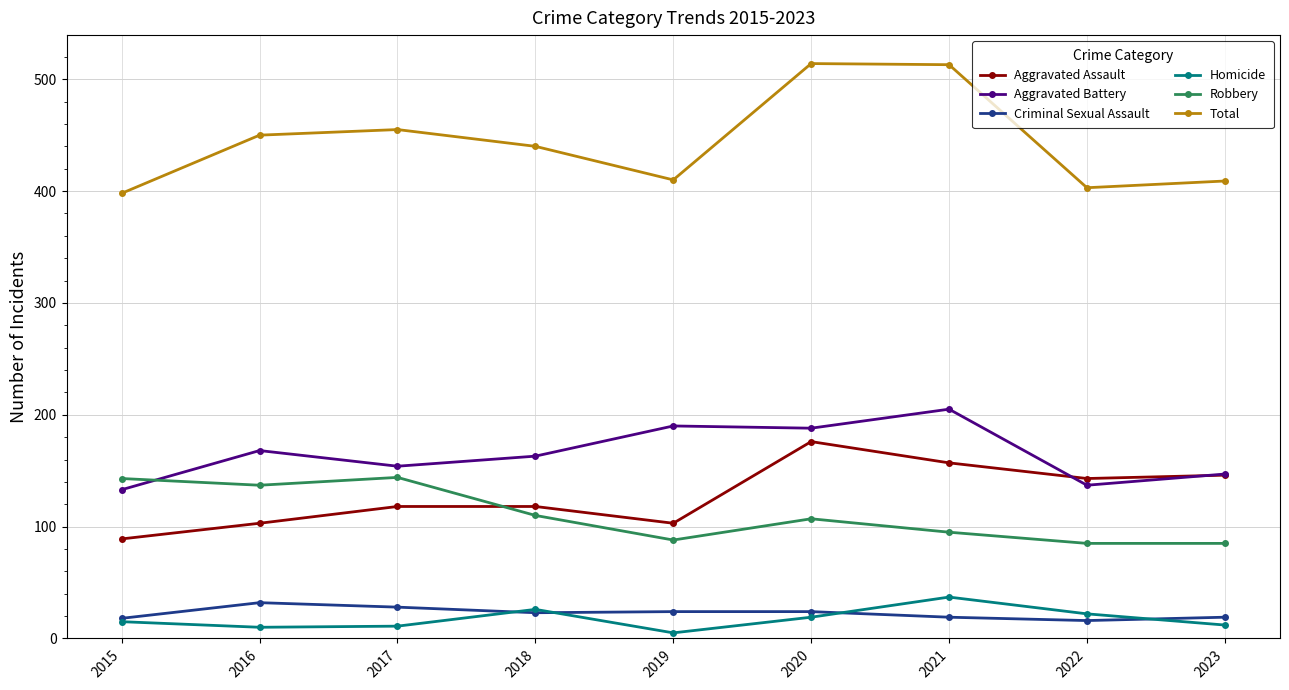

The Aggravated Battery series shows 137 at 2022. True or false?

True